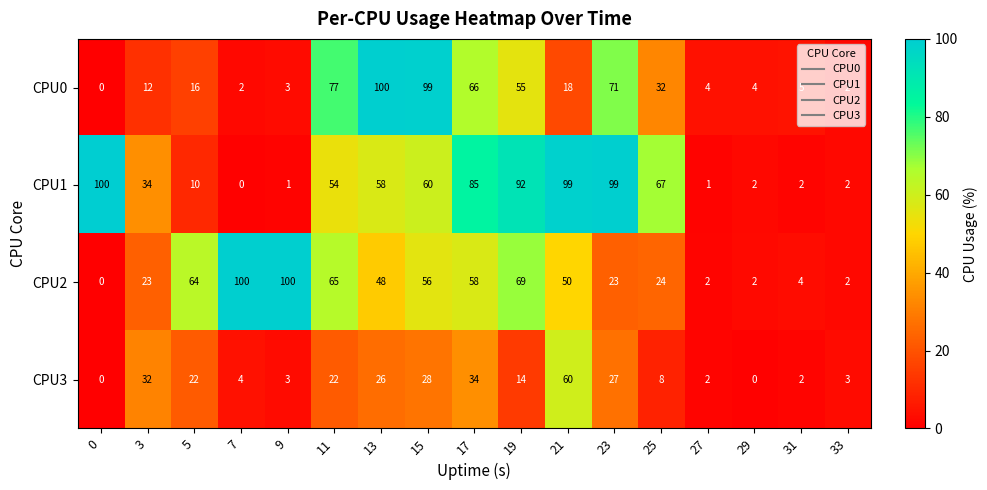

Where is CPU0 nearest to the value 50?

19